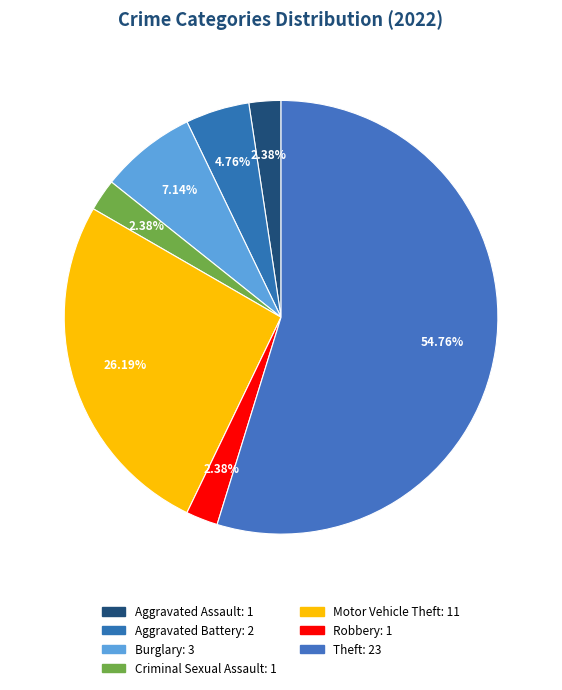

What is the change in value from Aggravated Assault to Motor Vehicle Theft?

+10